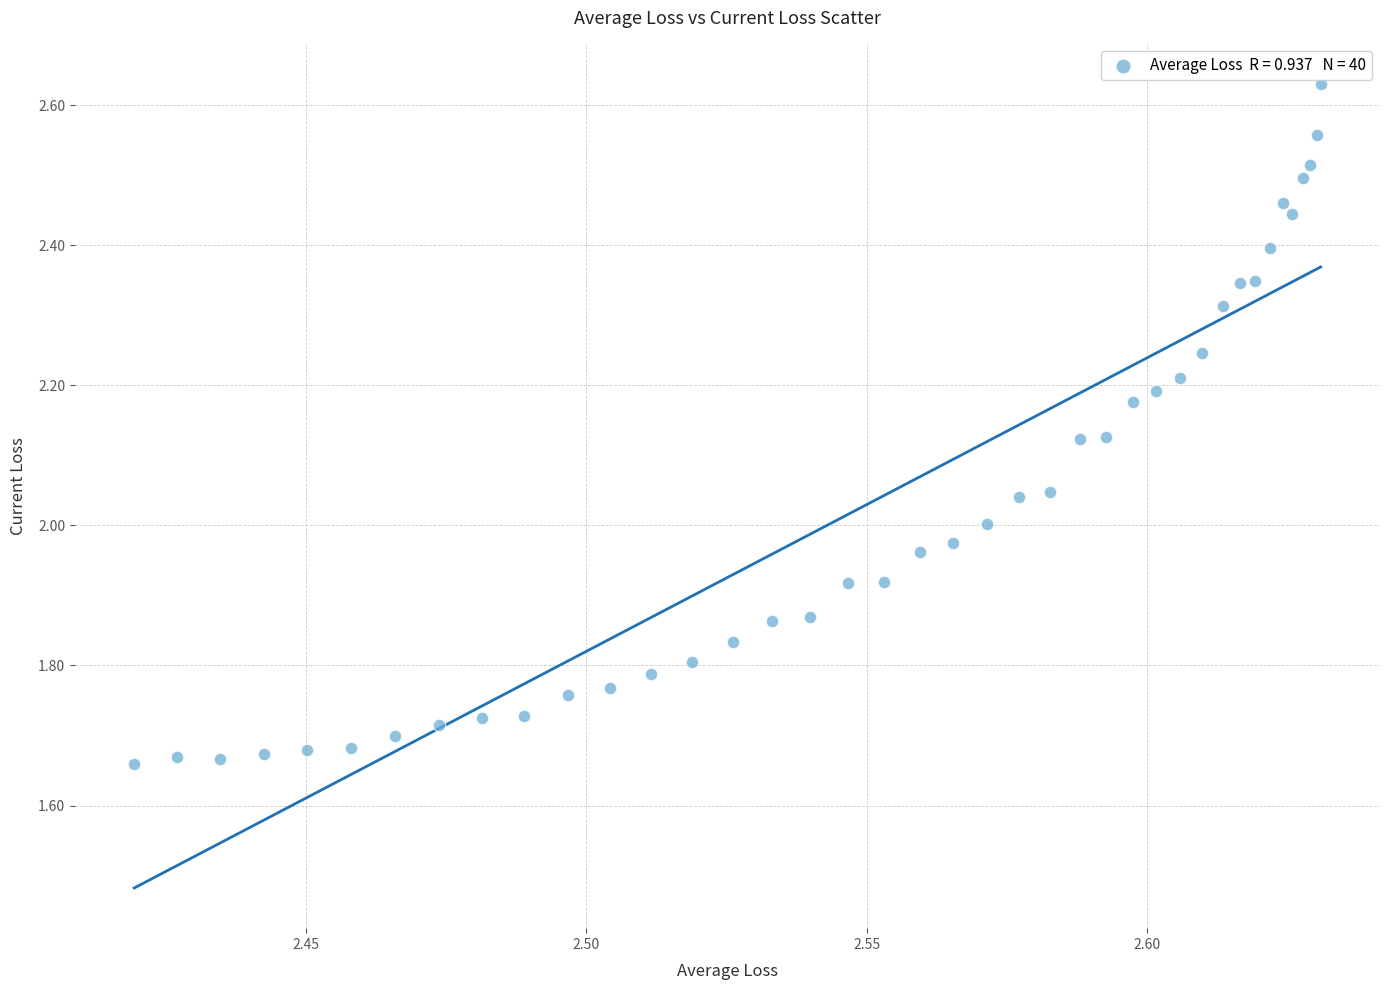

Count the number of points in this scatter plot.

40